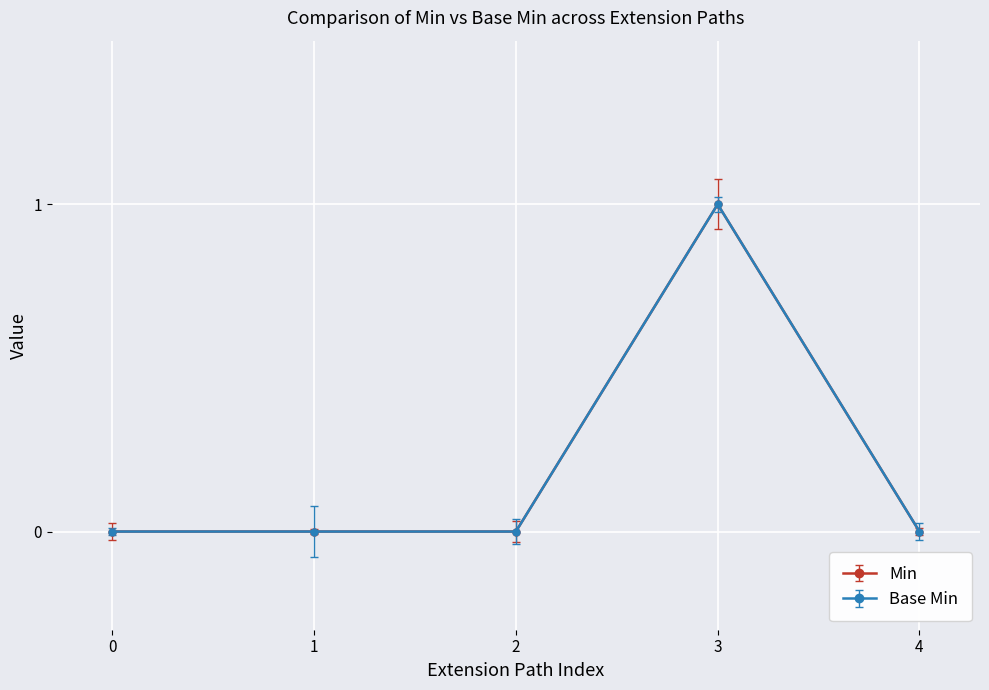

True or false: Min and Base Min cross at least once.

False